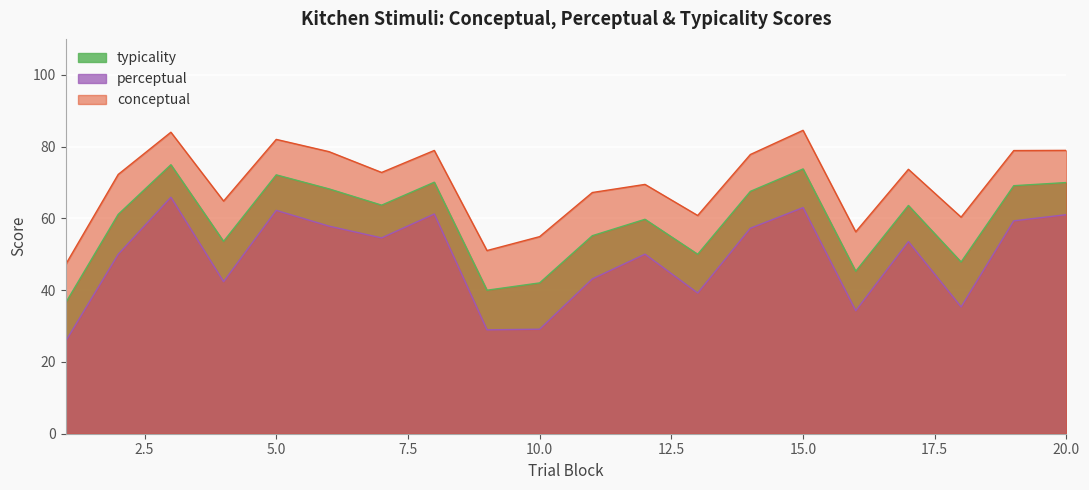

Rank the series at 19 from highest to lowest value.

conceptual, typicality, perceptual